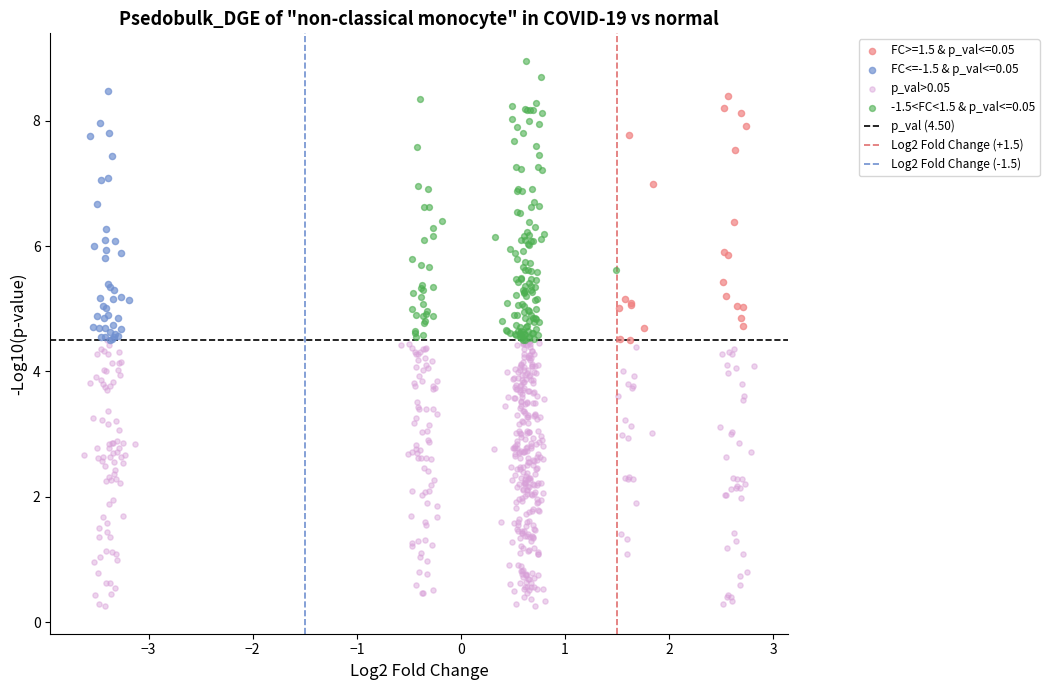

Which series reaches the minimum Y coordinate?

p_val>0.05